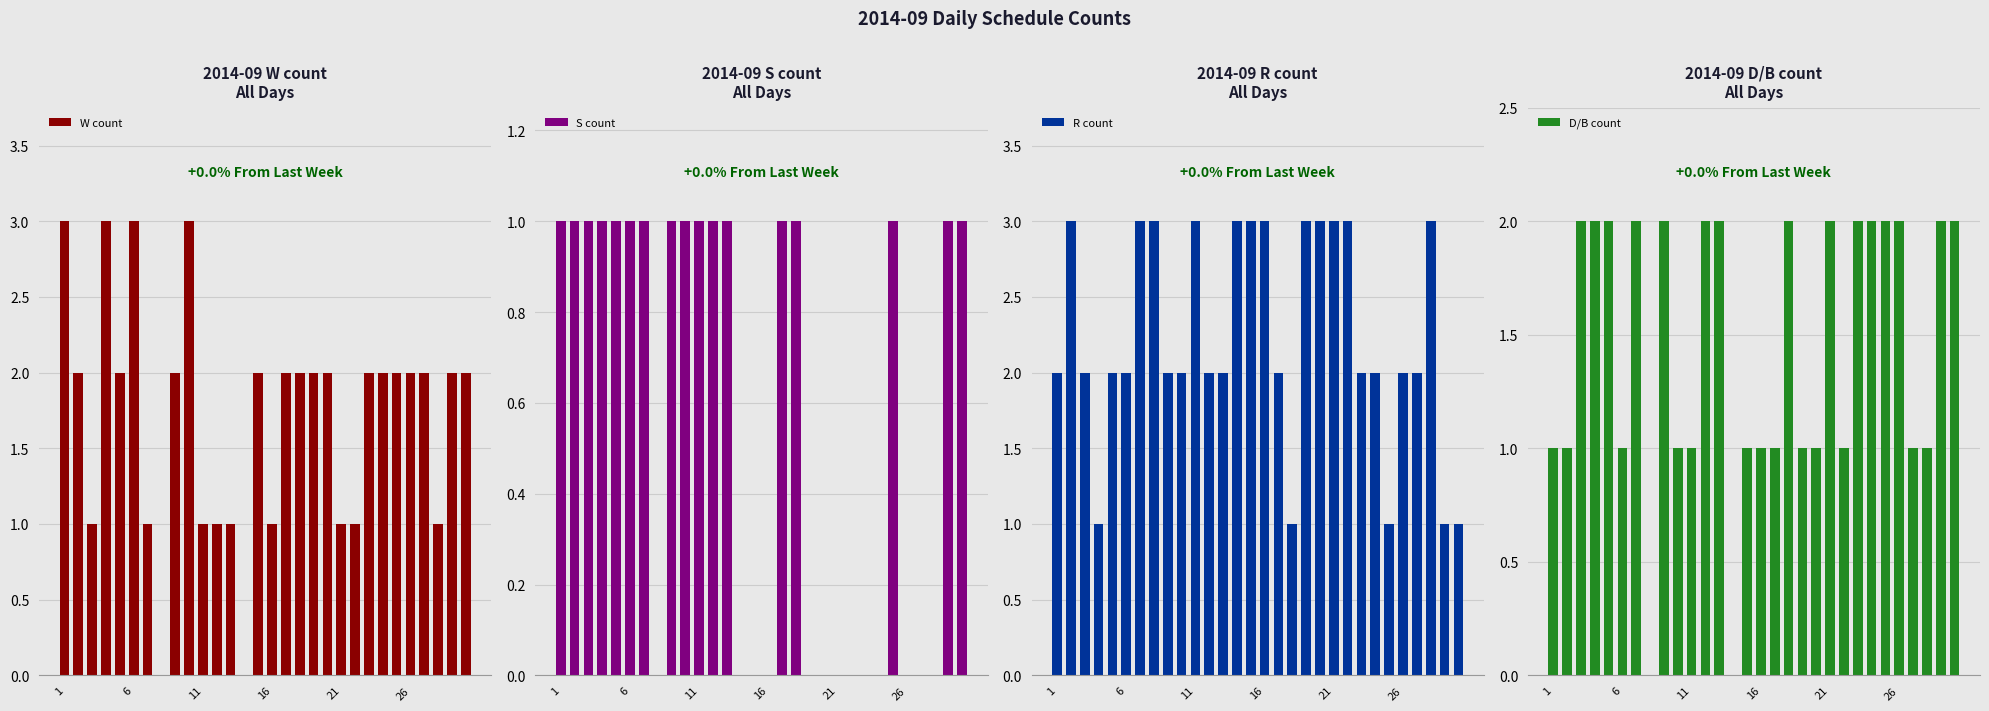

Which category has the highest value in the S count series?

1